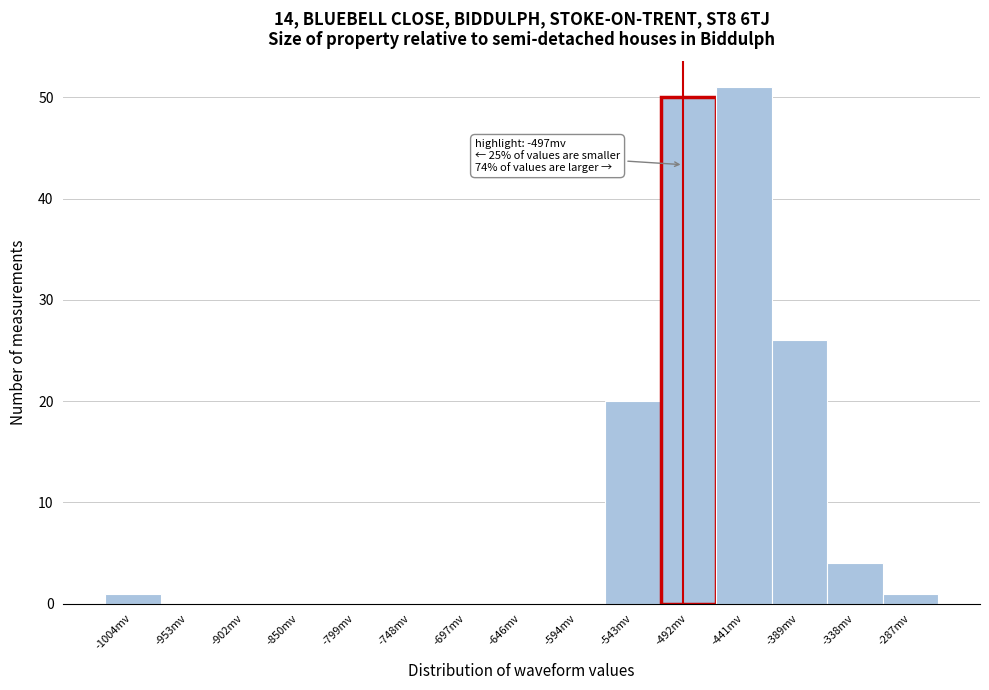

Over which range of the x-axis is the bar tallest?

-470 to -420